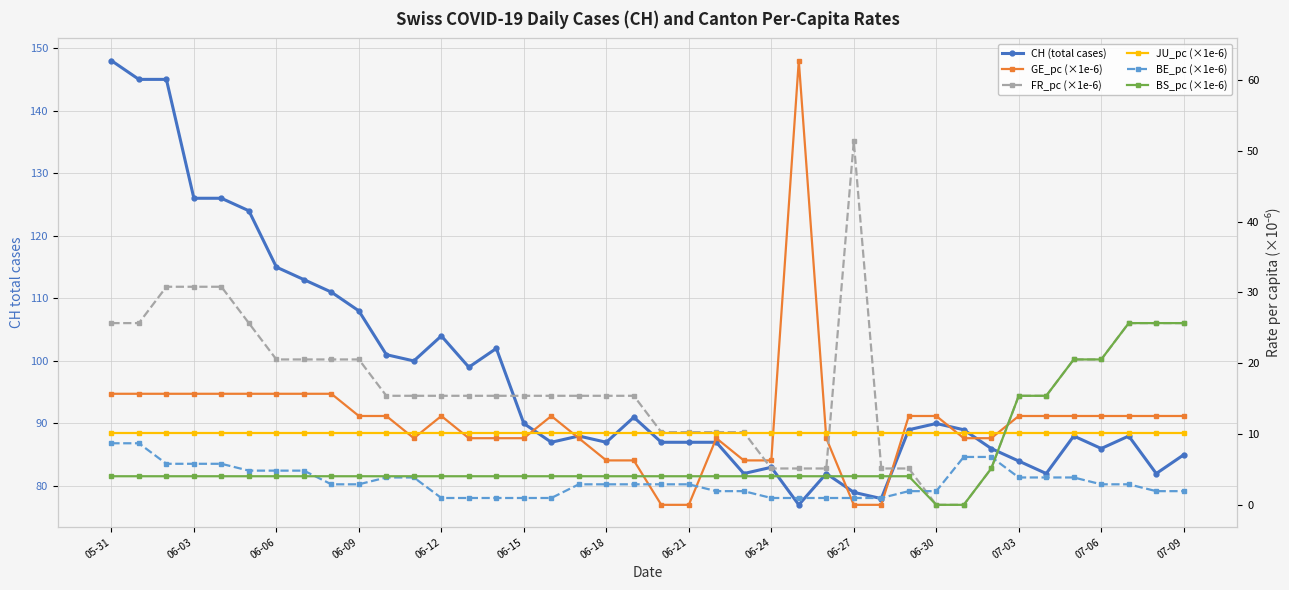

Which category has the highest value in the JU_pc (×1e-6) series?

05-31